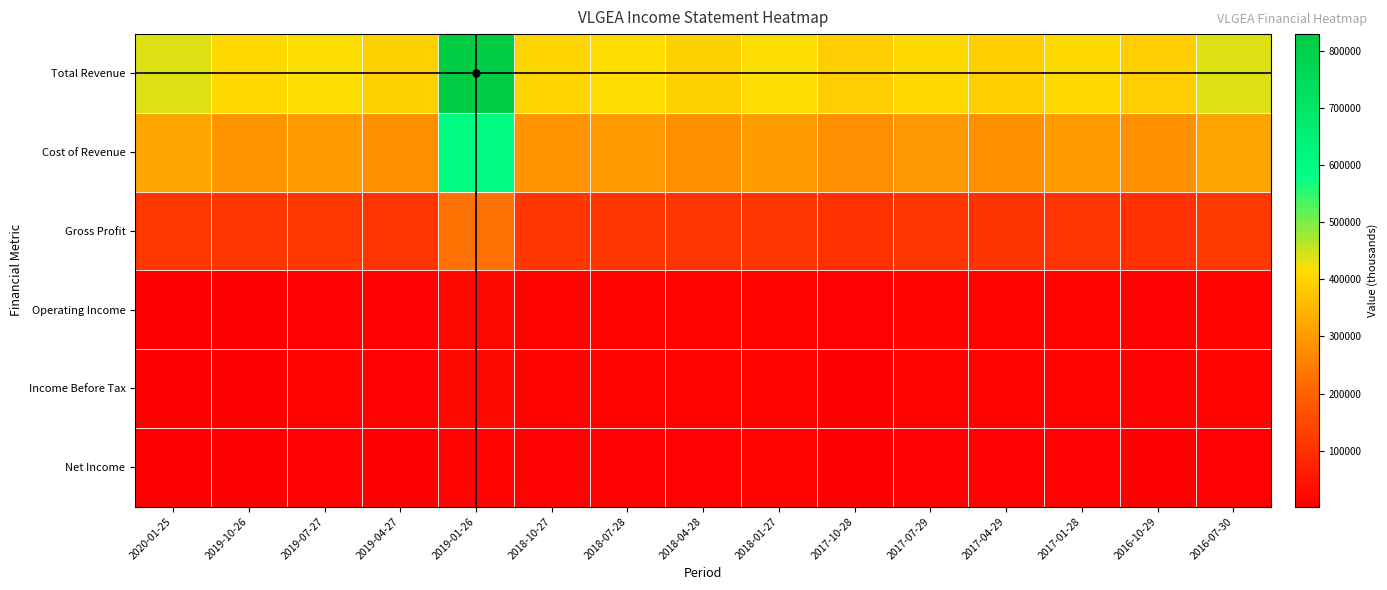

Reading left to right, extract all data points from this chart.

Total Revenue: 2020-01-25=437400	2019-10-26=407400	2019-07-27=418400	2019-04-27=395500	2019-01-26=829700	2018-10-27=401600	2018-07-28=413600	2018-04-28=394600	2018-01-27=418300	2017-10-28=387300	2017-07-29=410700	2017-04-29=392000	2017-01-28=412200	2016-10-29=389700	2016-07-30=437300
Cost of Revenue: 2020-01-25=319500	2019-10-26=293900	2019-07-27=302100	2019-04-27=284800	2019-01-26=599800	2018-10-27=289400	2018-07-28=299600	2018-04-28=285700	2018-01-27=304800	2017-10-28=282500	2017-07-29=298200	2017-04-29=283600	2017-01-28=301000	2016-10-29=285000	2016-07-30=317200
Gross Profit: 2020-01-25=117900	2019-10-26=113500	2019-07-27=116300	2019-04-27=110700	2019-01-26=229900	2018-10-27=112200	2018-07-28=114000	2018-04-28=108900	2018-01-27=113500	2017-10-28=104800	2017-07-29=112500	2017-04-29=108400	2017-01-28=111200	2016-10-29=104700	2016-07-30=120100
Operating Income: 2020-01-25=2400	2019-10-26=3000	2019-07-27=8400	2019-04-27=6700	2019-01-26=19600	2018-10-27=9000	2018-07-28=9300	2018-04-28=9000	2018-01-27=9900	2017-10-28=5300	2017-07-29=11900	2017-04-29=10800	2017-01-28=10600	2016-10-29=7500	2016-07-30=14600
Income Before Tax: 2020-01-25=2900	2019-10-26=3700	2019-07-27=8700	2019-04-27=7000	2019-01-26=19900	2018-10-27=9000	2018-07-28=9200	2018-04-28=8900	2018-01-27=9600	2017-10-28=5100	2017-07-29=11600	2017-04-29=10400	2017-01-28=10100	2016-10-29=7000	2016-07-30=14200
Net Income: 2020-01-25=2000	2019-10-26=2600	2019-07-27=6600	2019-04-27=4900	2019-01-26=13500	2018-10-27=6100	2018-07-28=5800	2018-04-28=6400	2018-01-27=9200	2017-10-28=2900	2017-07-29=6600	2017-04-29=5900	2017-01-28=5900	2016-10-29=4000	2016-07-30=8300